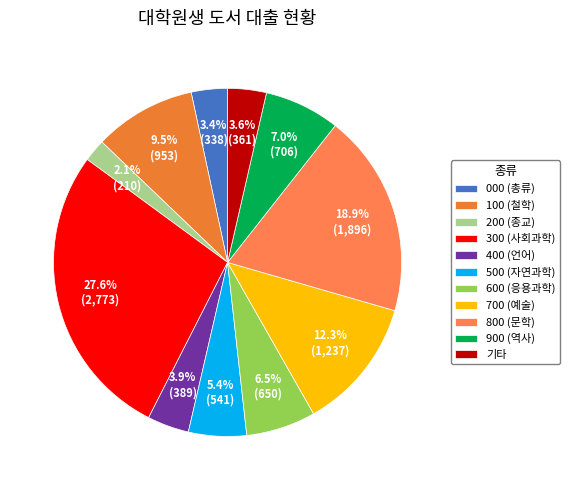

Between 600 (응용과학) and 기타, which is larger?

600 (응용과학)